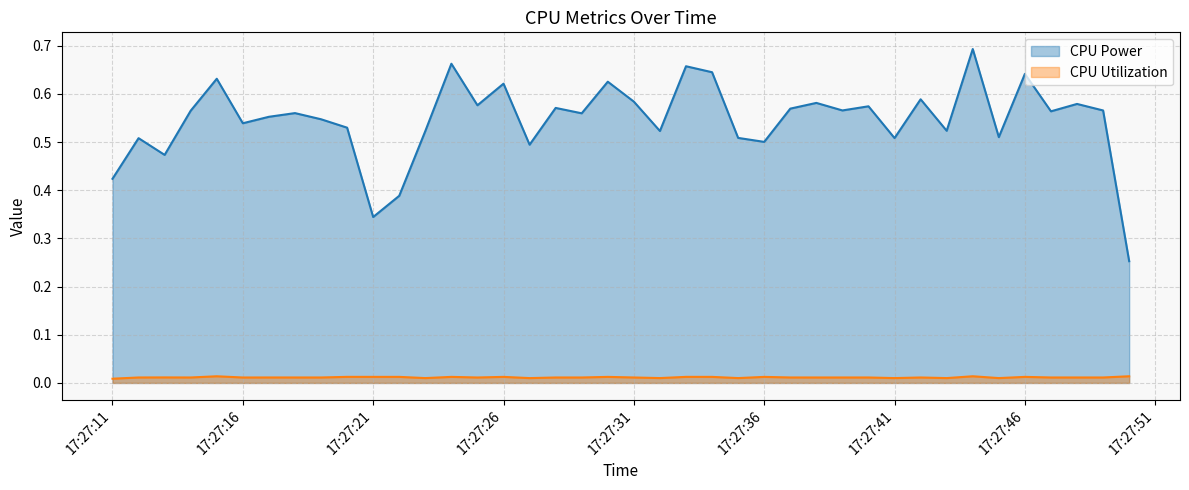

What is the average value of the CPU Power series?

0.5